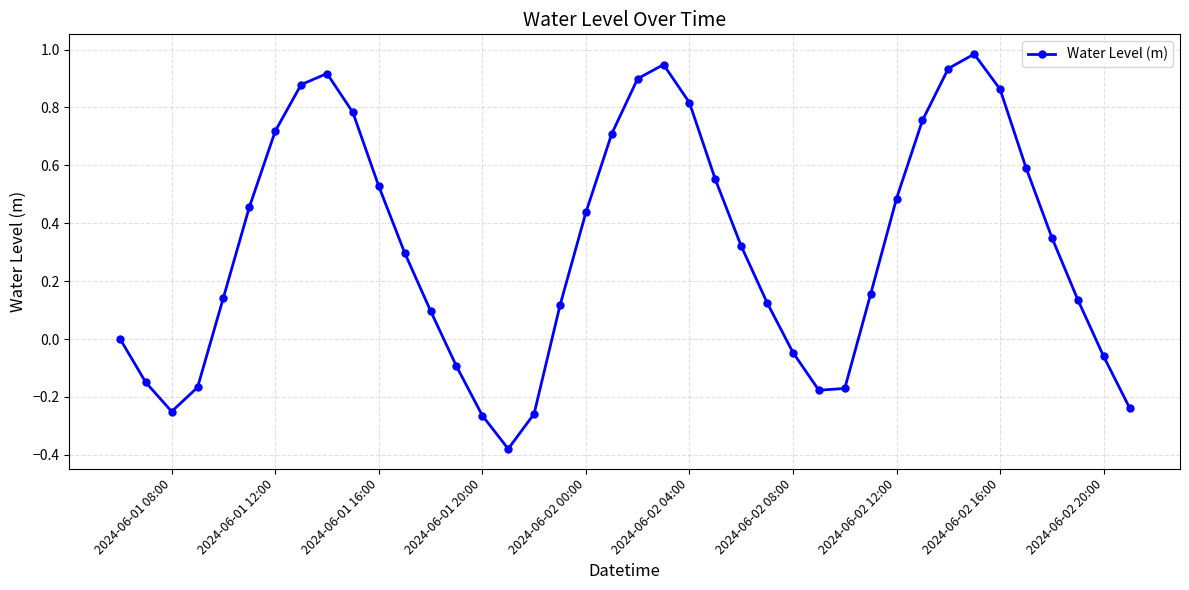

Does the chart have visible grid lines?

Yes